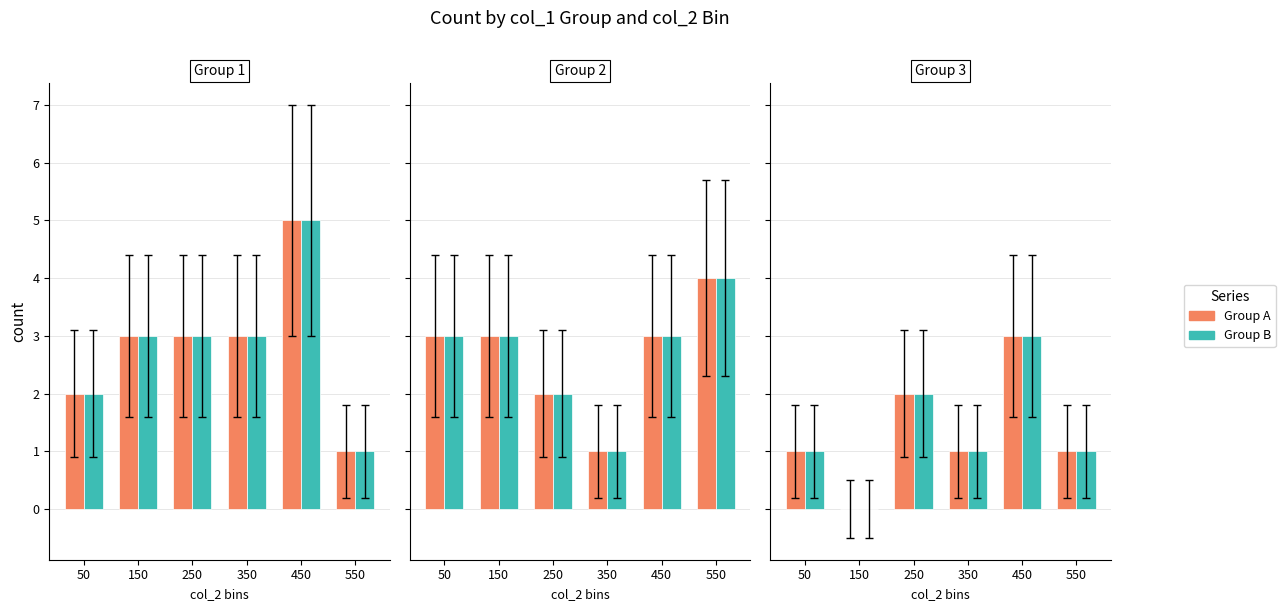

How many series are shown in this chart?

2